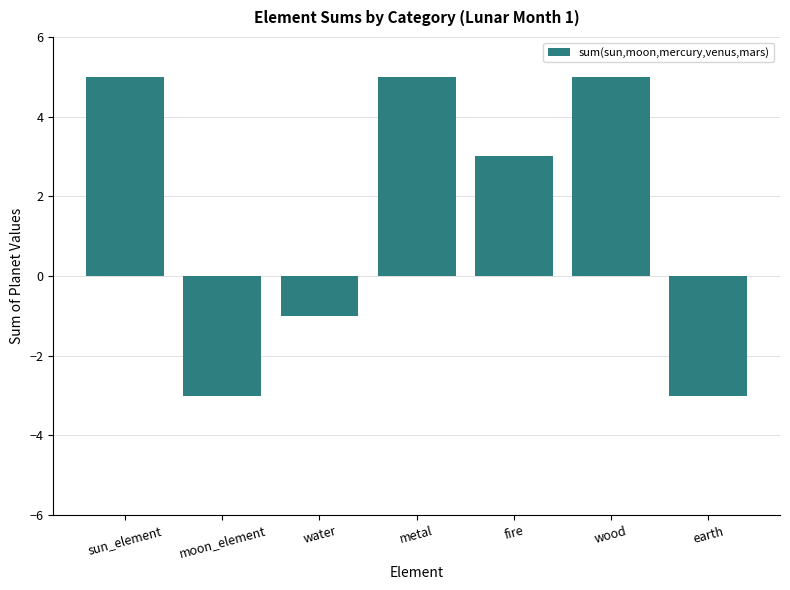

The value at sun_element is 3. True or false?

False